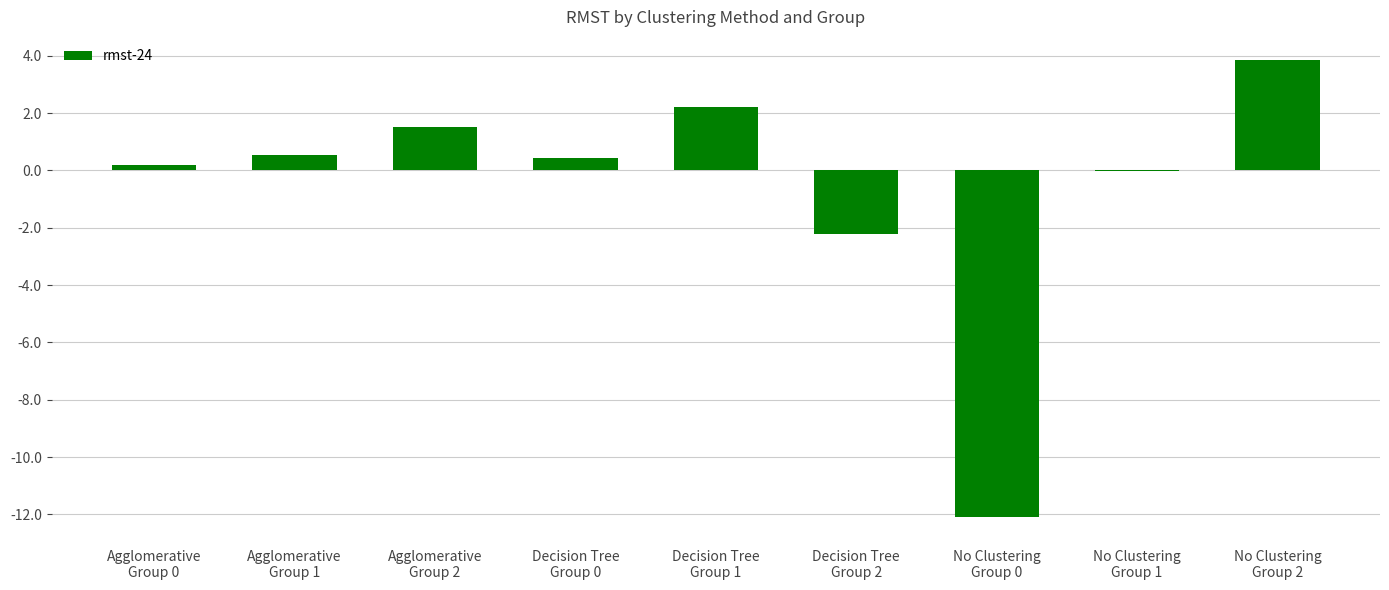

How many categories are shown in the chart?

9